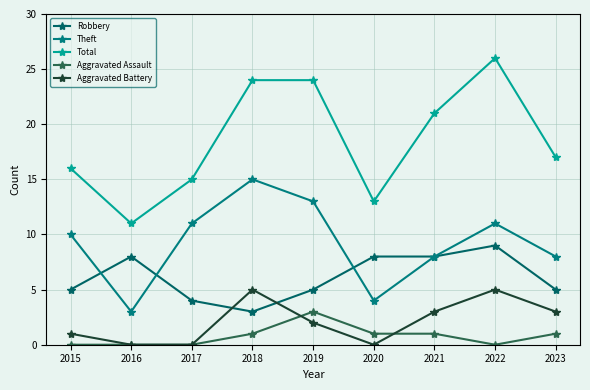

At which label is Aggravated Assault closest to 1?

2018